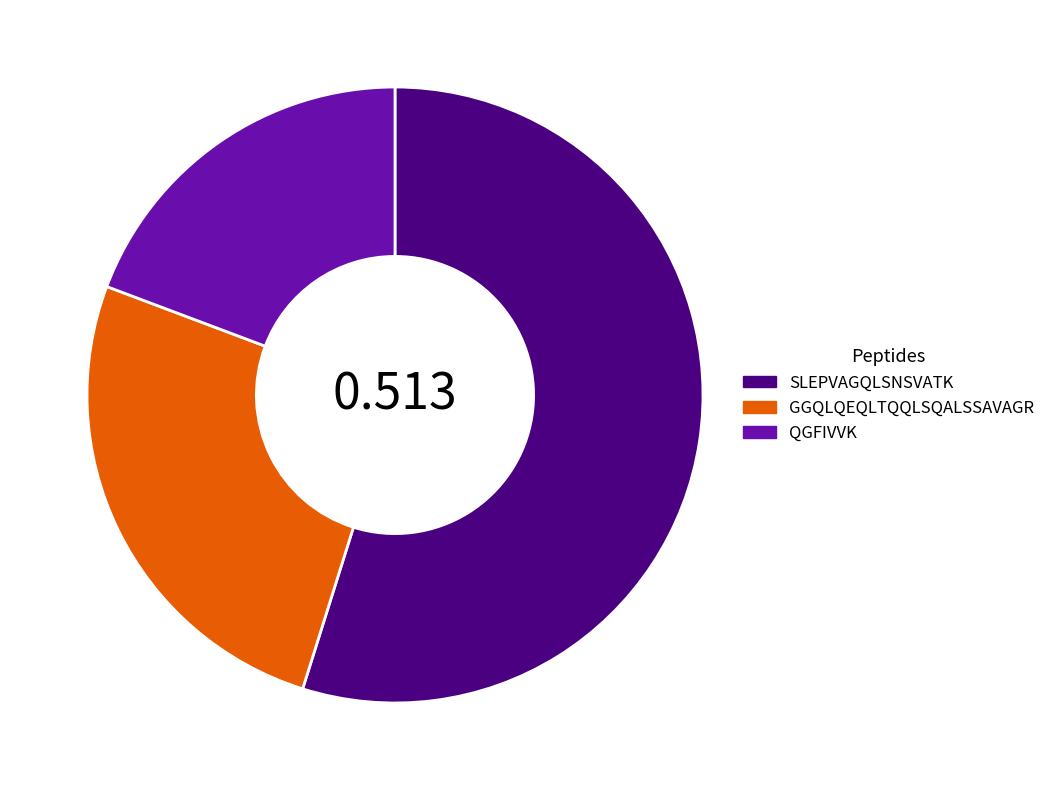

Which has a higher value, SLEPVAGQLSNSVATK or GGQLQEQLTQQLSQALSSAVAGR?

SLEPVAGQLSNSVATK